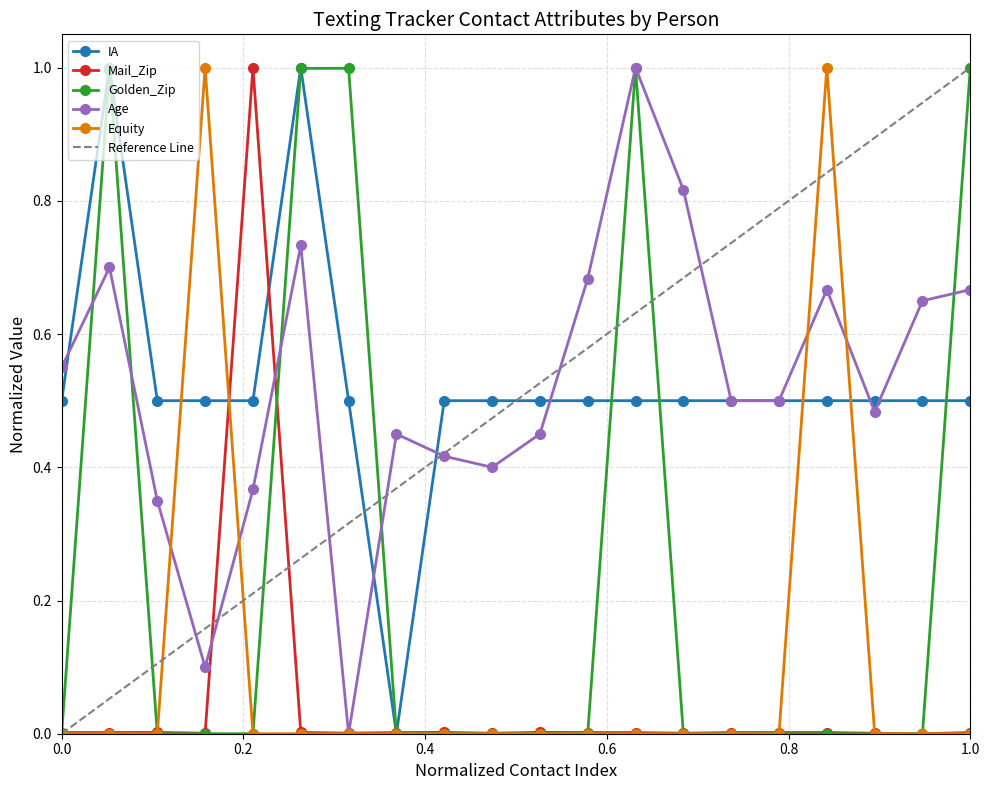

True or false: Mail_Zip has more than 1 points higher than both neighbors.

True